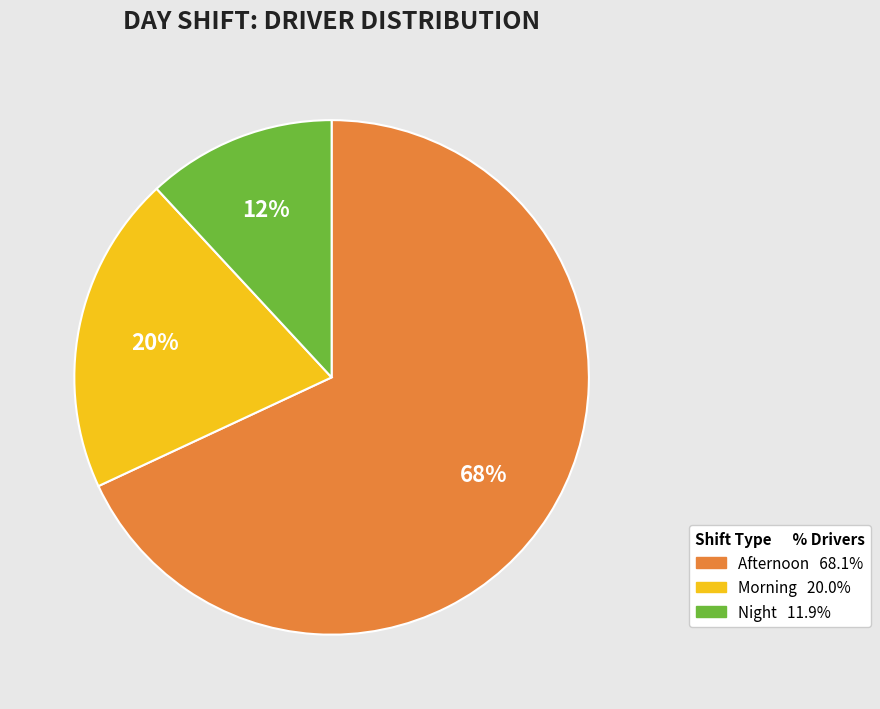

To the nearest percent, what is the difference between the Morning and Afternoon slice percentages?

48%